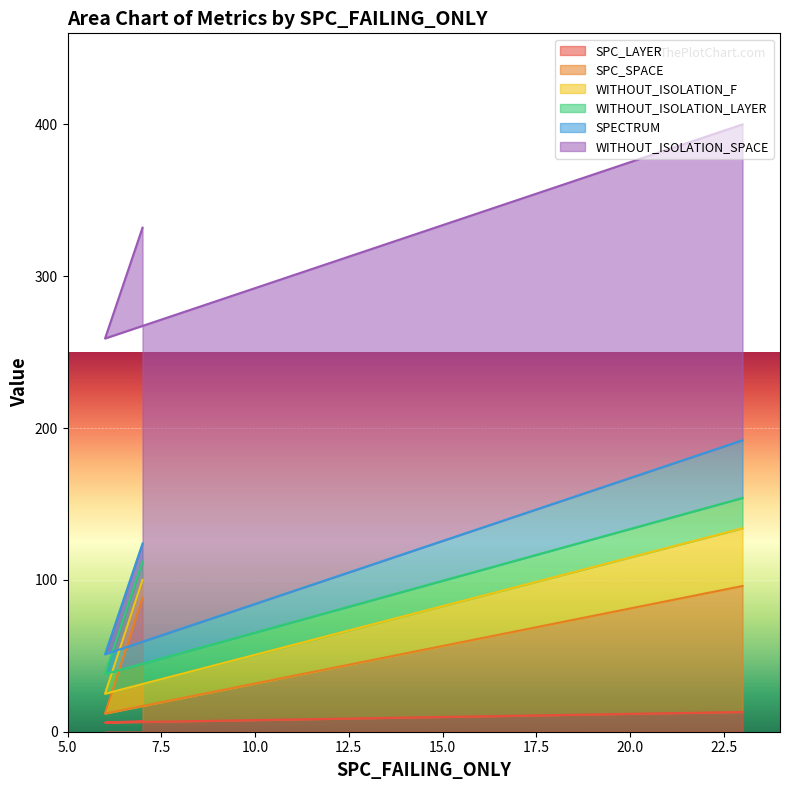

How many lines are shown in the chart?

6